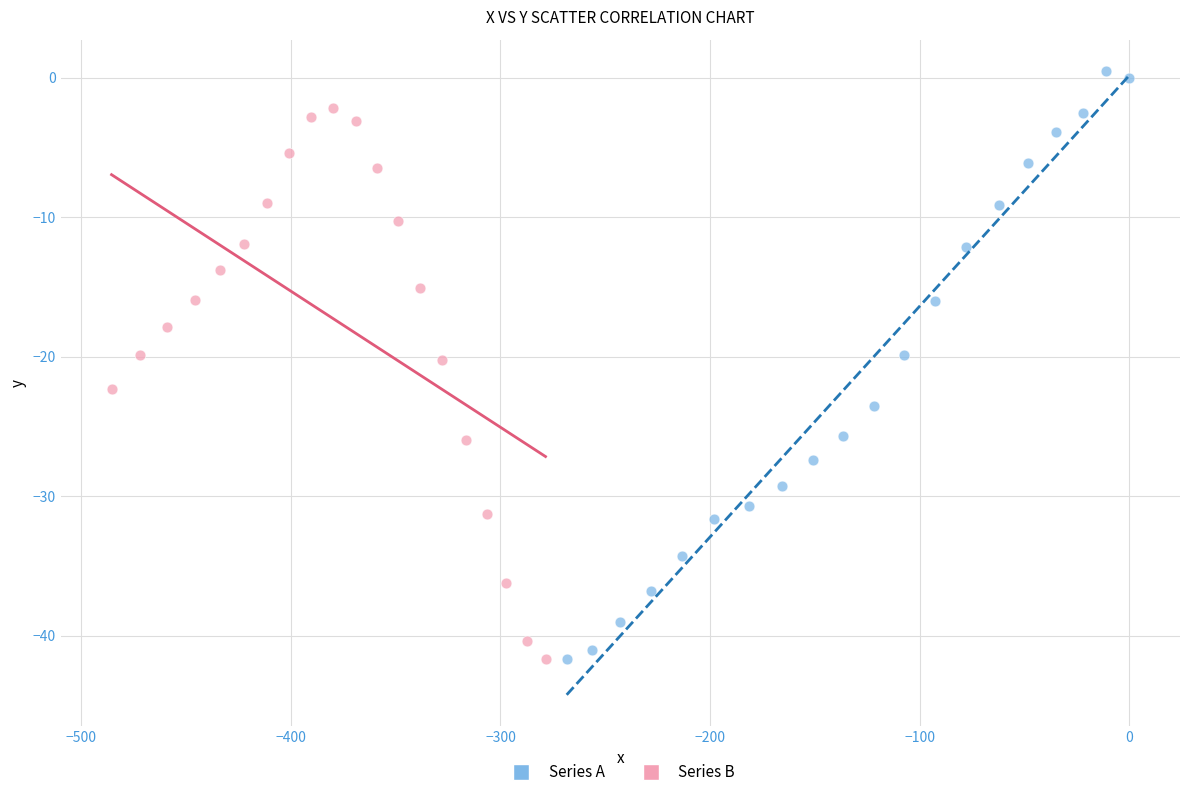

Which series reaches the maximum Y coordinate?

Series A